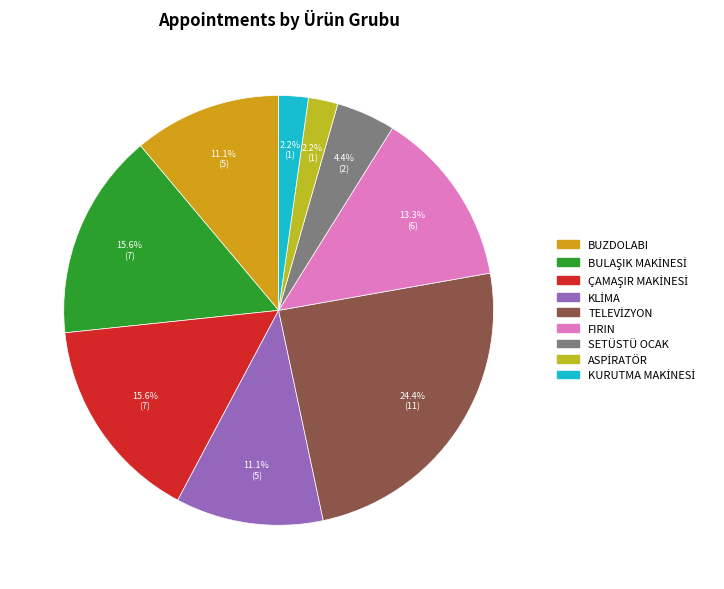

Rank the categories by value from highest to lowest.

TELEVİZYON, BULAŞIK MAKİNESİ, ÇAMAŞIR MAKİNESİ, FIRIN, BUZDOLABI, KLİMA, SETÜSTÜ OCAK, ASPİRATÖR, KURUTMA MAKİNESİ